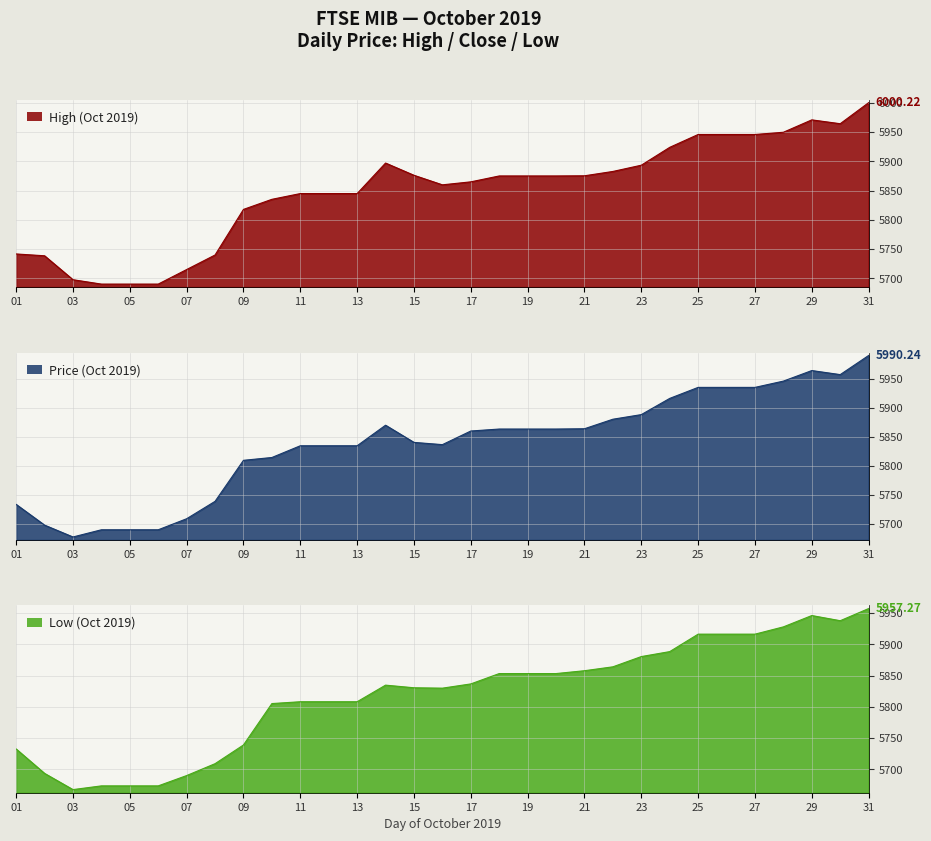

Reading left to right, extract all data points from this chart.

High: 01=5741.9	02=5738.8	03=5697.9	04=5690.4	05=5690.4	06=5690.4	07=5715.3	08=5740.1	09=5817.9	10=5835.2	11=5845.0	12=5845.0	13=5845.0	14=5897.1	15=5876.2	16=5859.9	17=5865.0	18=5875.1	19=5875.1	20=5875.1	21=5875.4	22=5882.8	23=5893.4	24=5923.9	25=5945.9	26=5945.9	27=5945.9	28=5949.7	29=5970.8	30=5964.2	31=6000.2
Price: 01=5733.6	02=5697.9	03=5677.5	04=5689.9	05=5689.9	06=5689.9	07=5708.9	08=5738.9	09=5809.6	10=5814.4	11=5834.7	12=5834.7	13=5834.7	14=5870.1	15=5840.5	16=5836.6	17=5860.1	18=5863.5	19=5863.5	20=5863.5	21=5864.0	22=5880.4	23=5888.3	24=5916.3	25=5935.3	26=5935.3	27=5935.3	28=5946.1	29=5964.2	30=5957.3	31=5990.2
Low: 01=5732.5	02=5693.4	03=5667.4	04=5673.4	05=5673.4	06=5673.4	07=5689.9	08=5708.9	09=5738.9	10=5805.2	11=5808.1	12=5808.1	13=5808.1	14=5834.7	15=5830.4	16=5829.8	17=5836.6	18=5853.2	19=5853.2	20=5853.2	21=5857.8	22=5864.0	23=5880.4	24=5888.3	25=5916.3	26=5916.3	27=5916.3	28=5927.9	29=5946.1	30=5937.8	31=5957.3